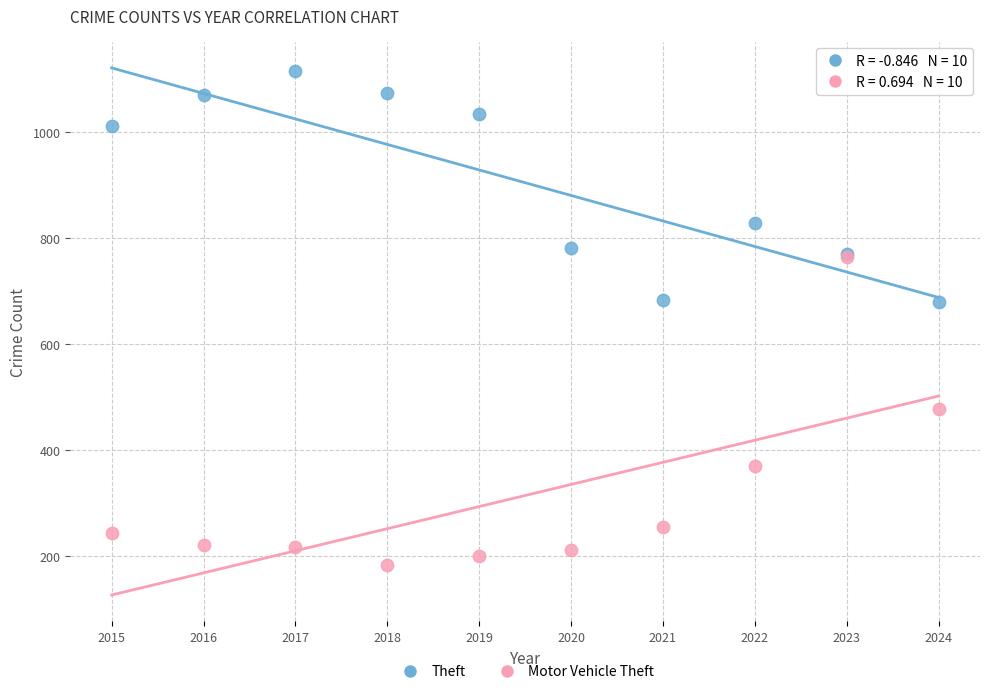

What are all the series names shown in the legend?

Theft, Motor Vehicle Theft